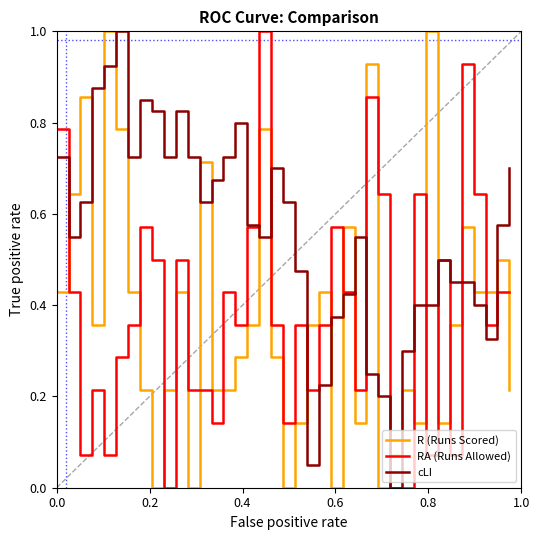

What is the sum of all R (Runs Scored) values?

14.9